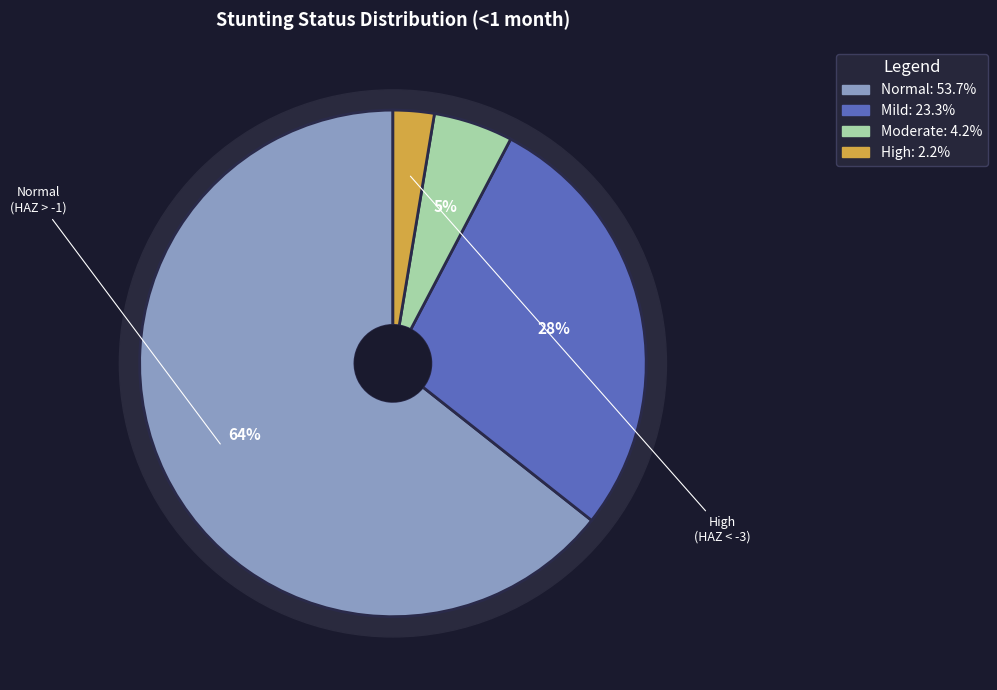

To the nearest percent, what portion does High (HAZ-score between < -3) represent?

3%